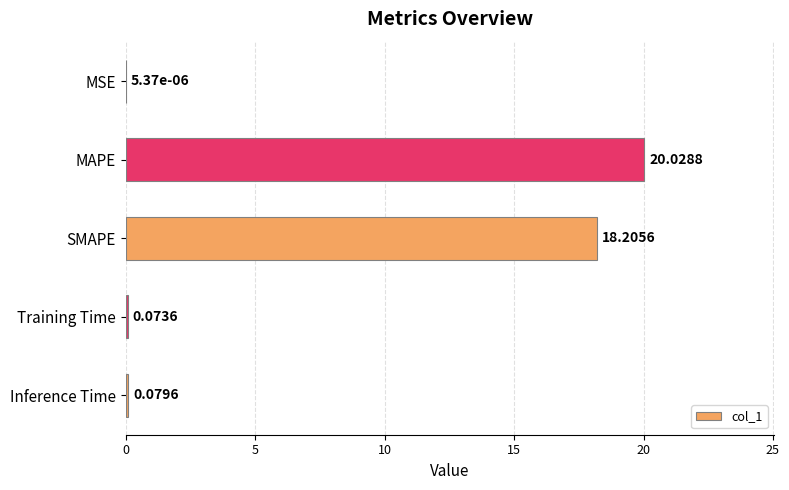

At which category does the chart reach its peak across all series?

MAPE